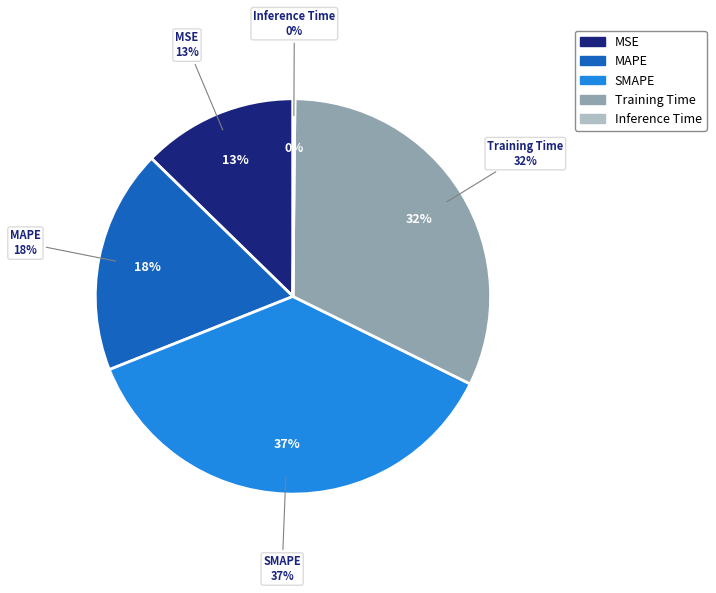

What percentage is the MAPE slice, to the nearest percent?

18%